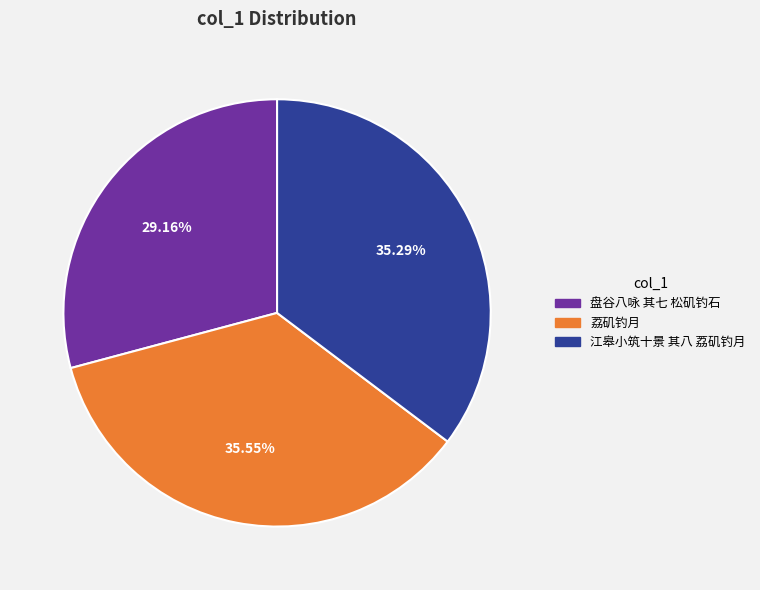

Does any single category account for the majority?

No